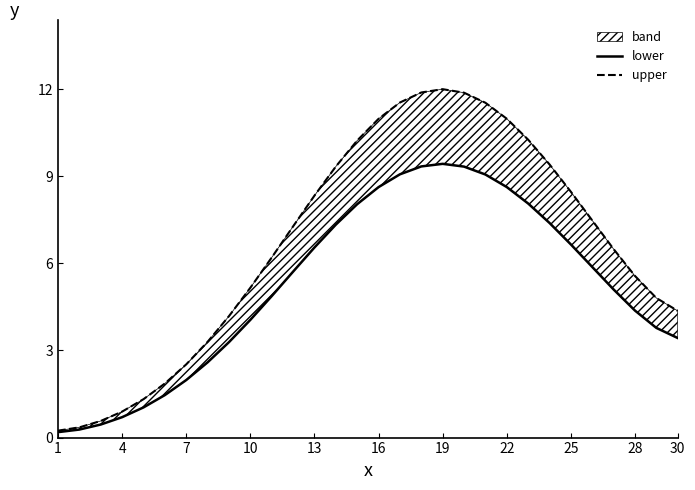

At 22, list the series in order from largest to smallest.

upper, lower